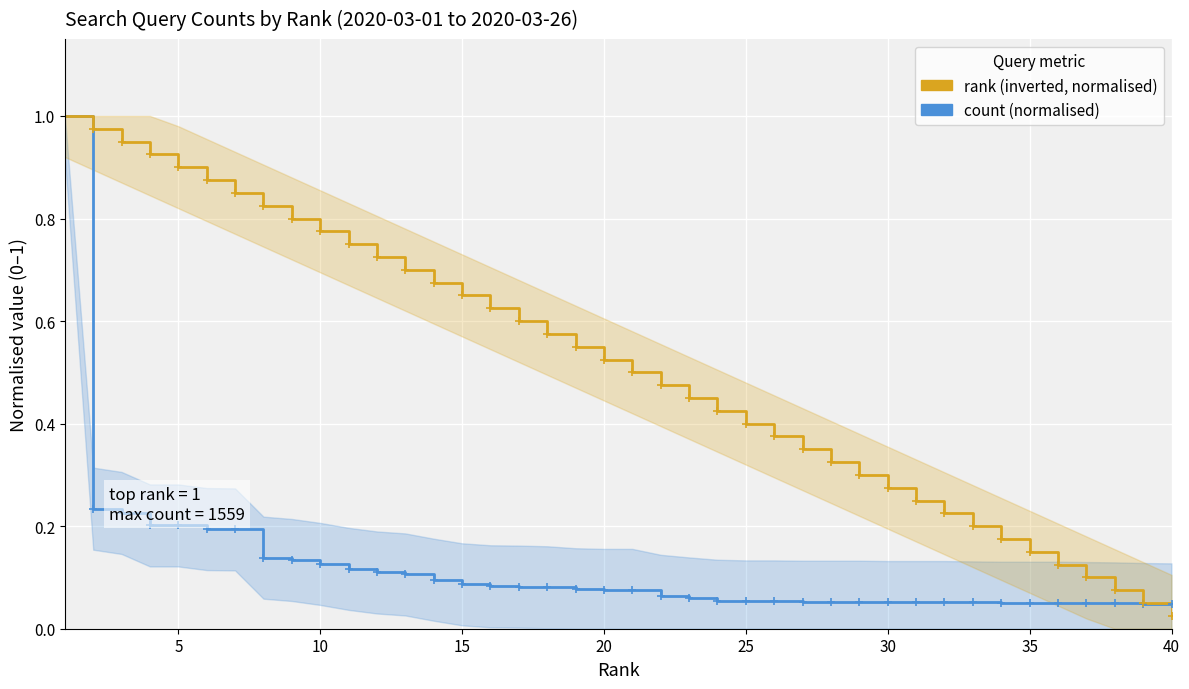

Is this an area chart (filled region under the line)?

No